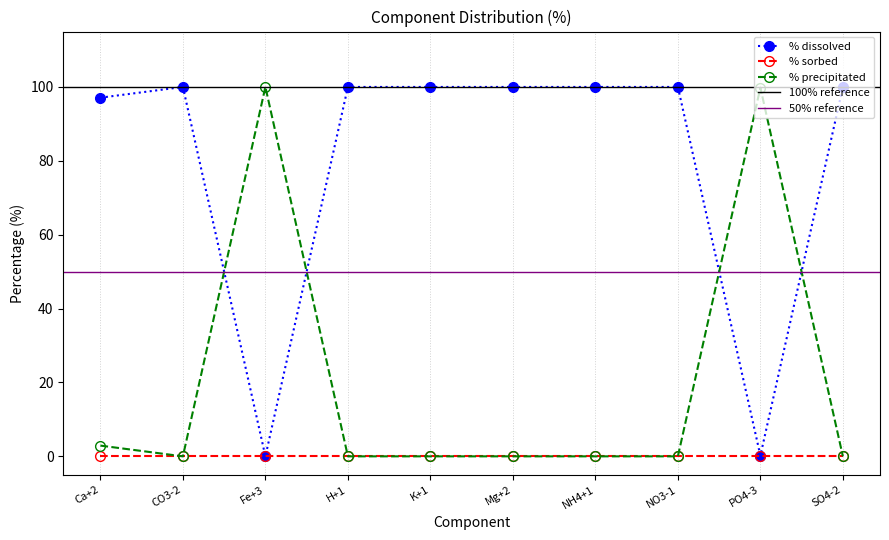

What is the difference between the second highest and second lowest values in the % dissolved series?

99.8